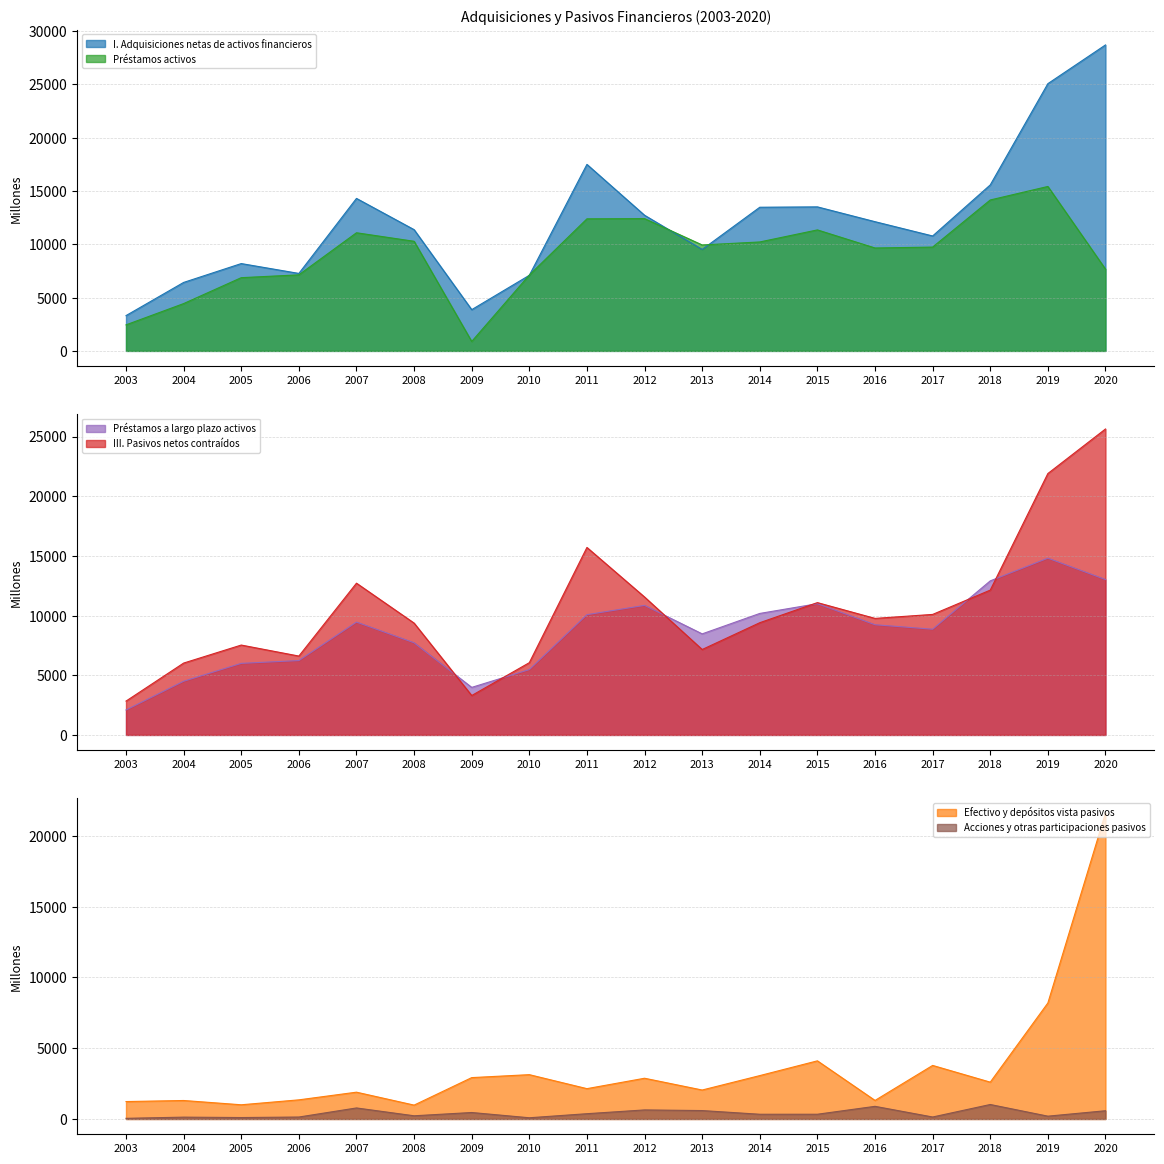

At which category does Préstamos a largo plazo activos reach its first local valley?

2009